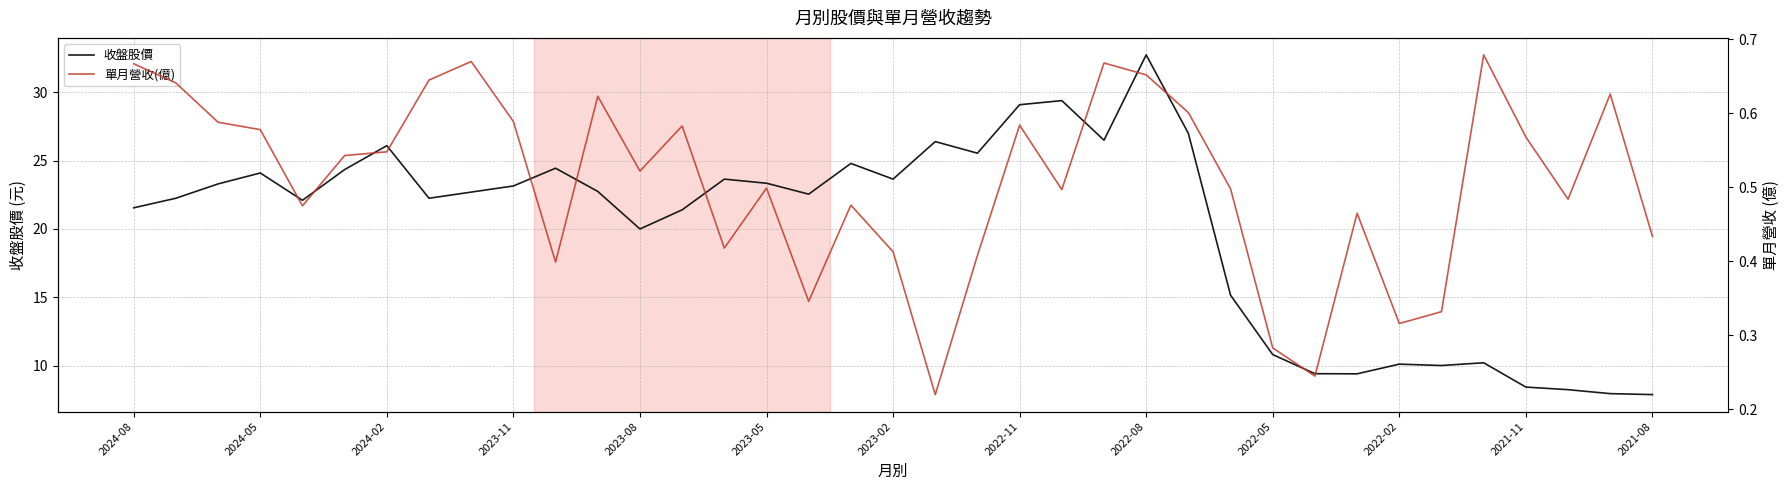

Which category has the highest value in the 收盤股價 series?

2022-08